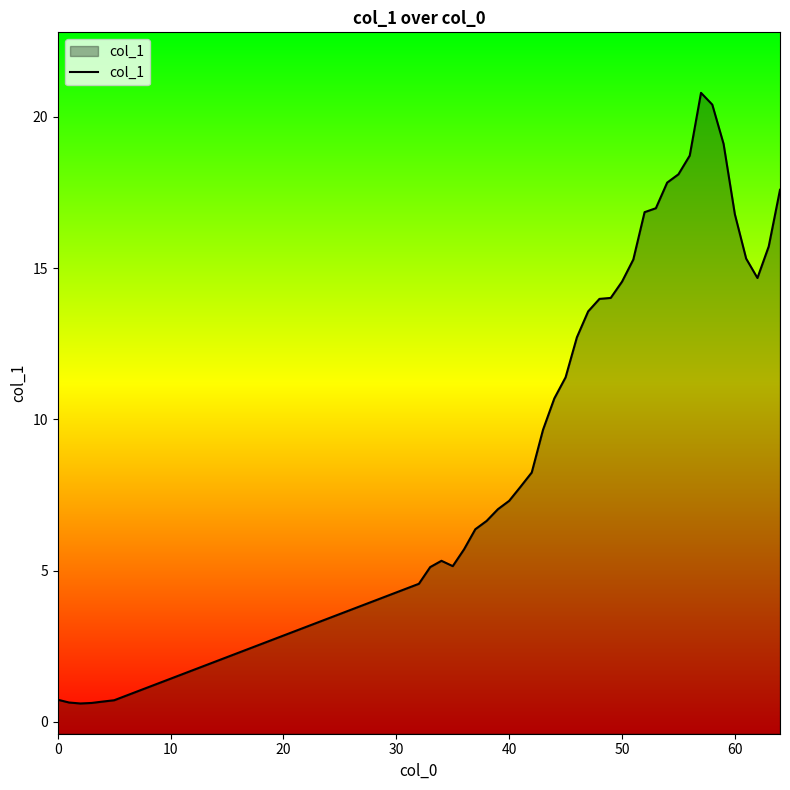

Reading right to left, extract all data points from this chart.

17.6	15.7	14.7	15.3	16.8	19.1	20.4	20.8	18.7	18.1	17.8	17.0	16.8	15.3	14.6	14.0	14.0	13.6	12.7	11.4	10.7	9.7	8.2	7.8	7.3	7.0	6.6	6.4	5.7	5.1	5.3	5.1	4.6	0.7	0.7	0.6	0.6	0.6	0.7